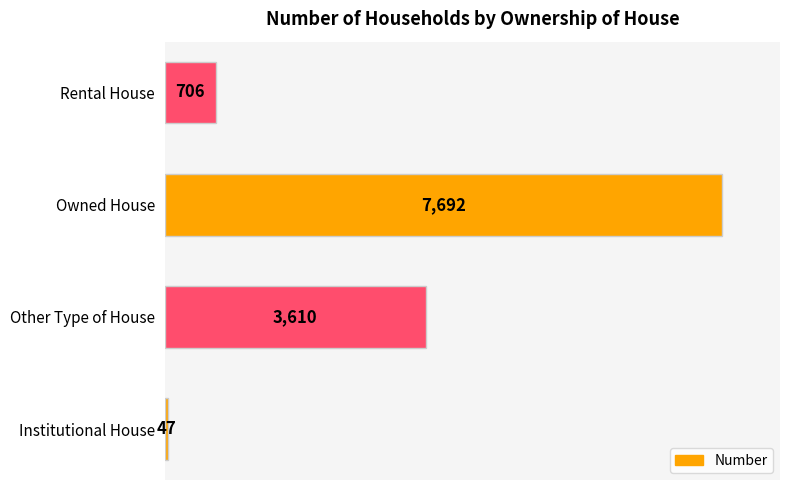

What is the maximum value shown in the chart?

7692